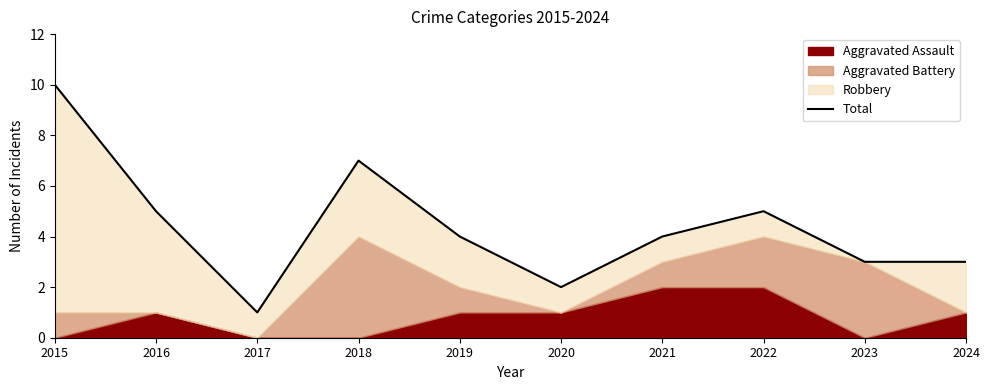

Which label corresponds to the smallest value in the chart?

2017